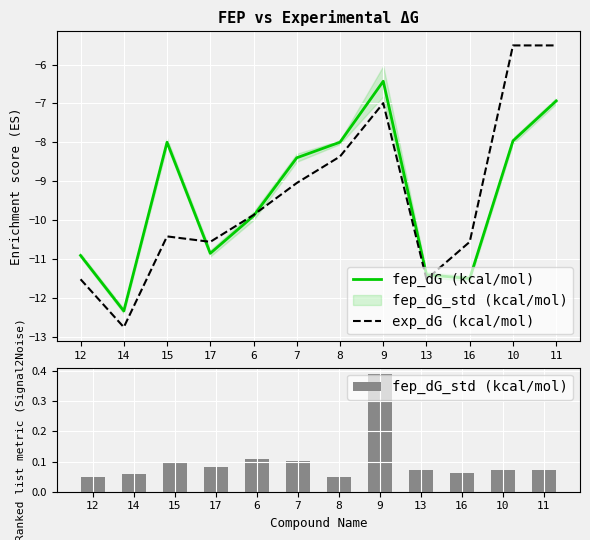

Which series has the largest range (max minus min)?

exp_dG (kcal/mol)